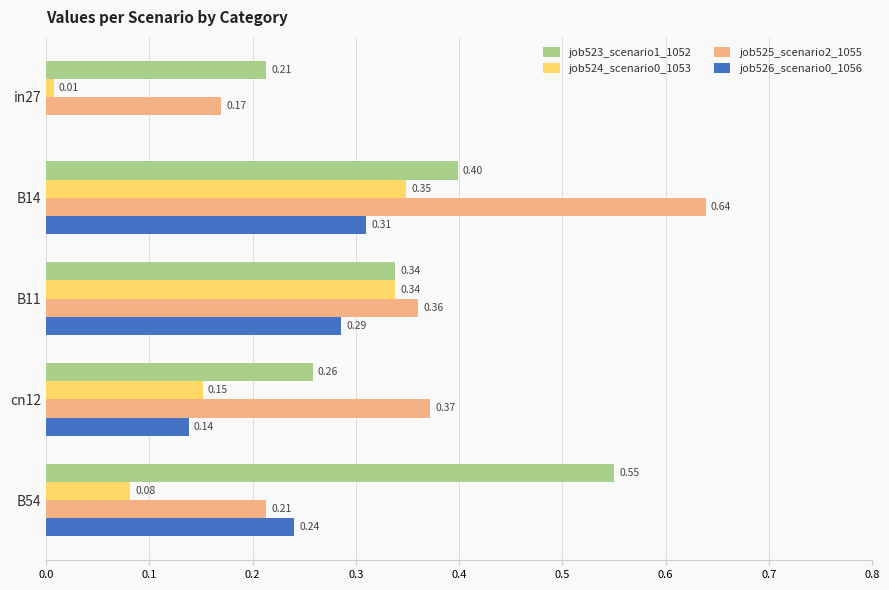

Which series changed the most between in27 and cn12?

job525_scenario2_1055